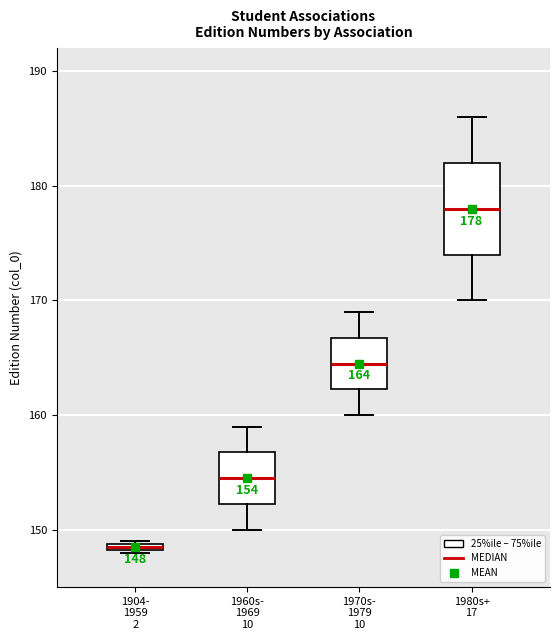

Which box's median line is the highest?

1980s+ 17